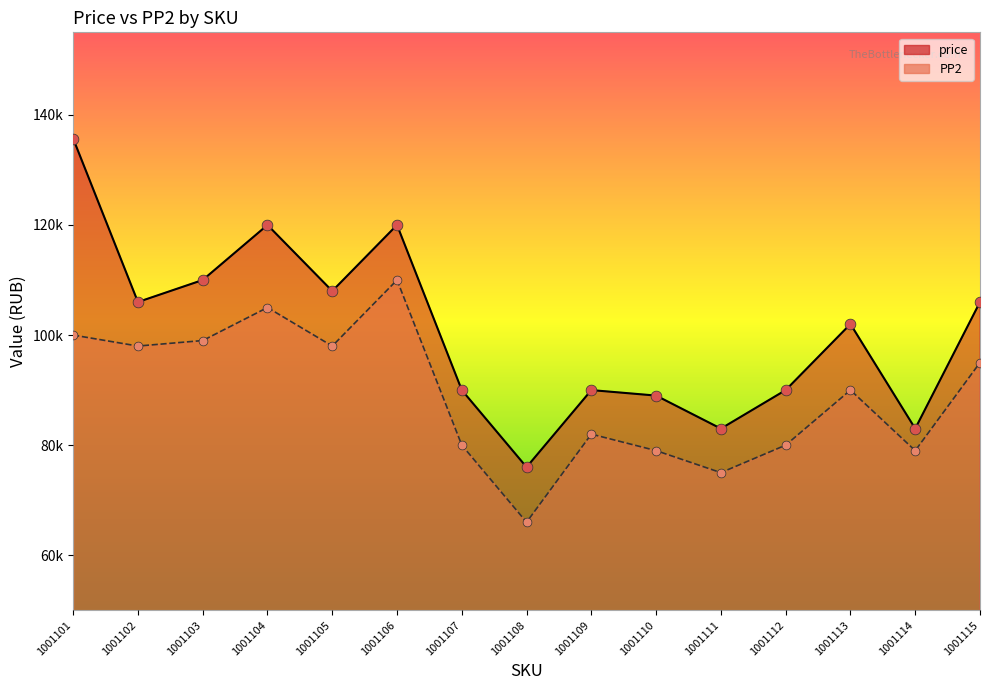

Is the value of PP2 at 1001103 greater than the value of PP1_val at 1001103?

No